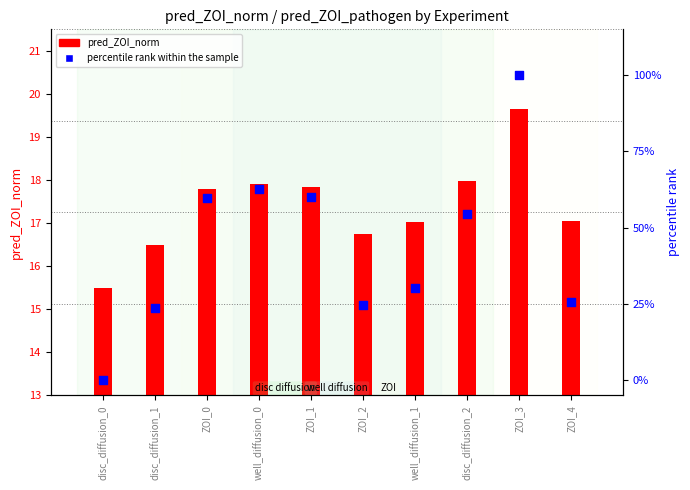

Is the value of percentile rank within the sample at ZOI_4 greater than the value of pred_ZOI_norm at well_diffusion_0?

Yes